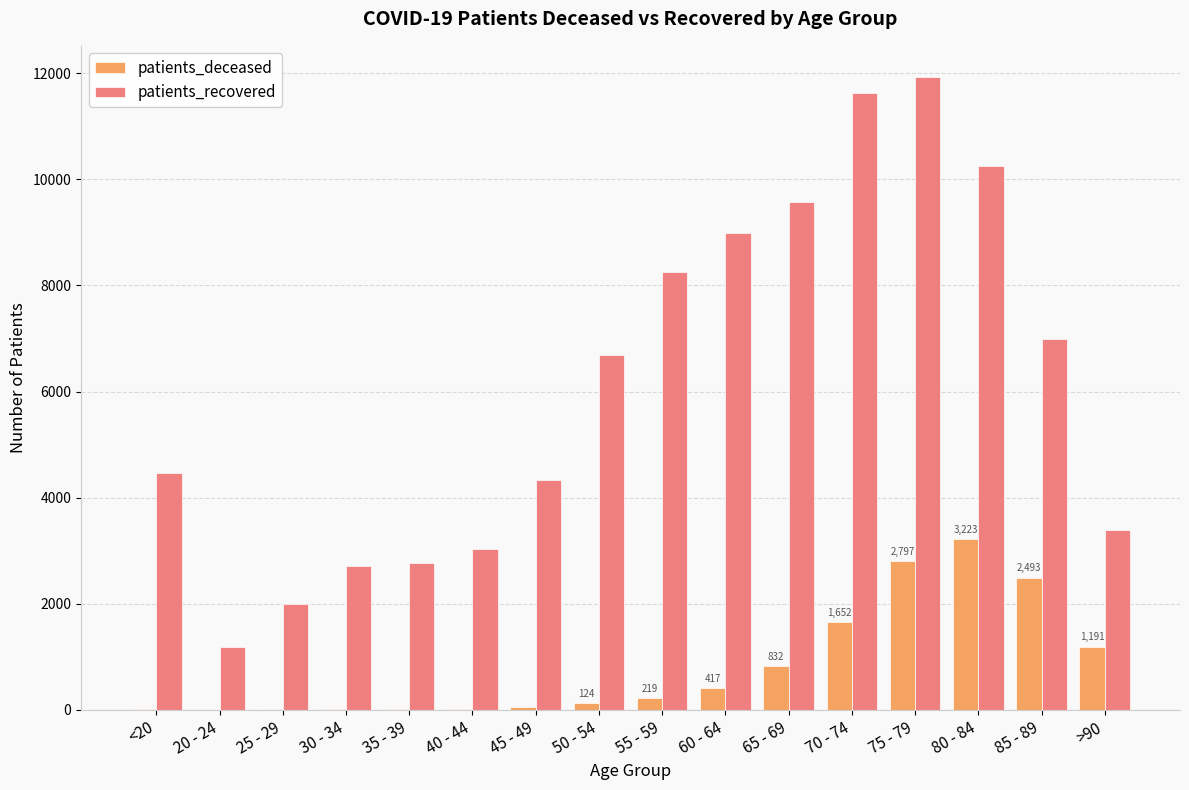

What is the total value across all series at 45 - 49?

4373